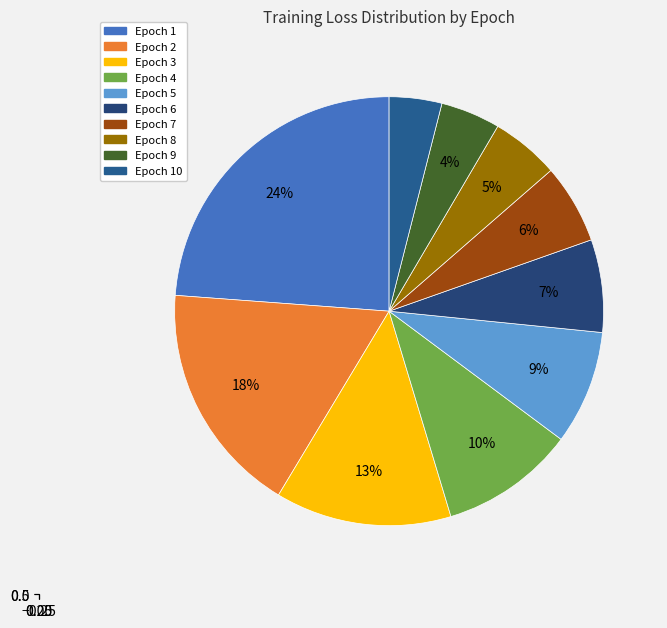

How many segments does this pie chart have?

10